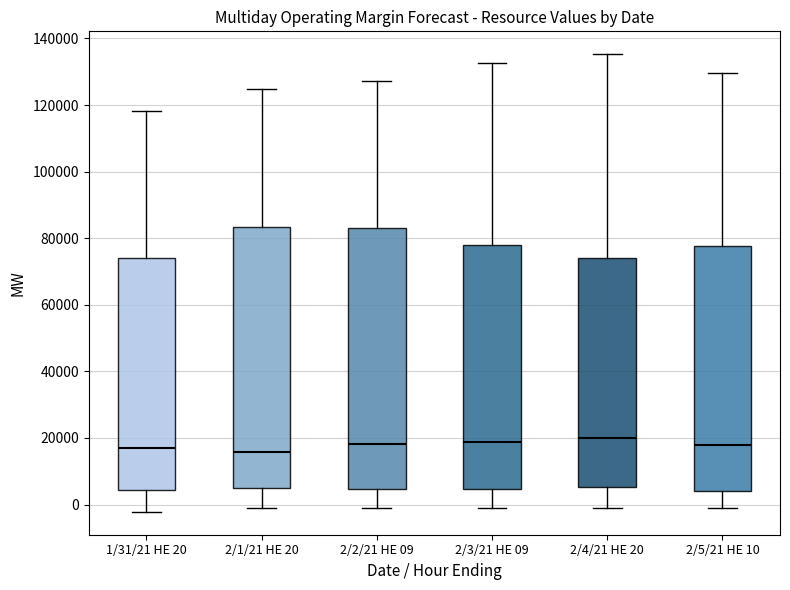

Where does the median line of the box for 2/1/21 HE 20 sit on the y-axis? The values are not printed on the chart, so give them approximately, as read against the axis.

16000